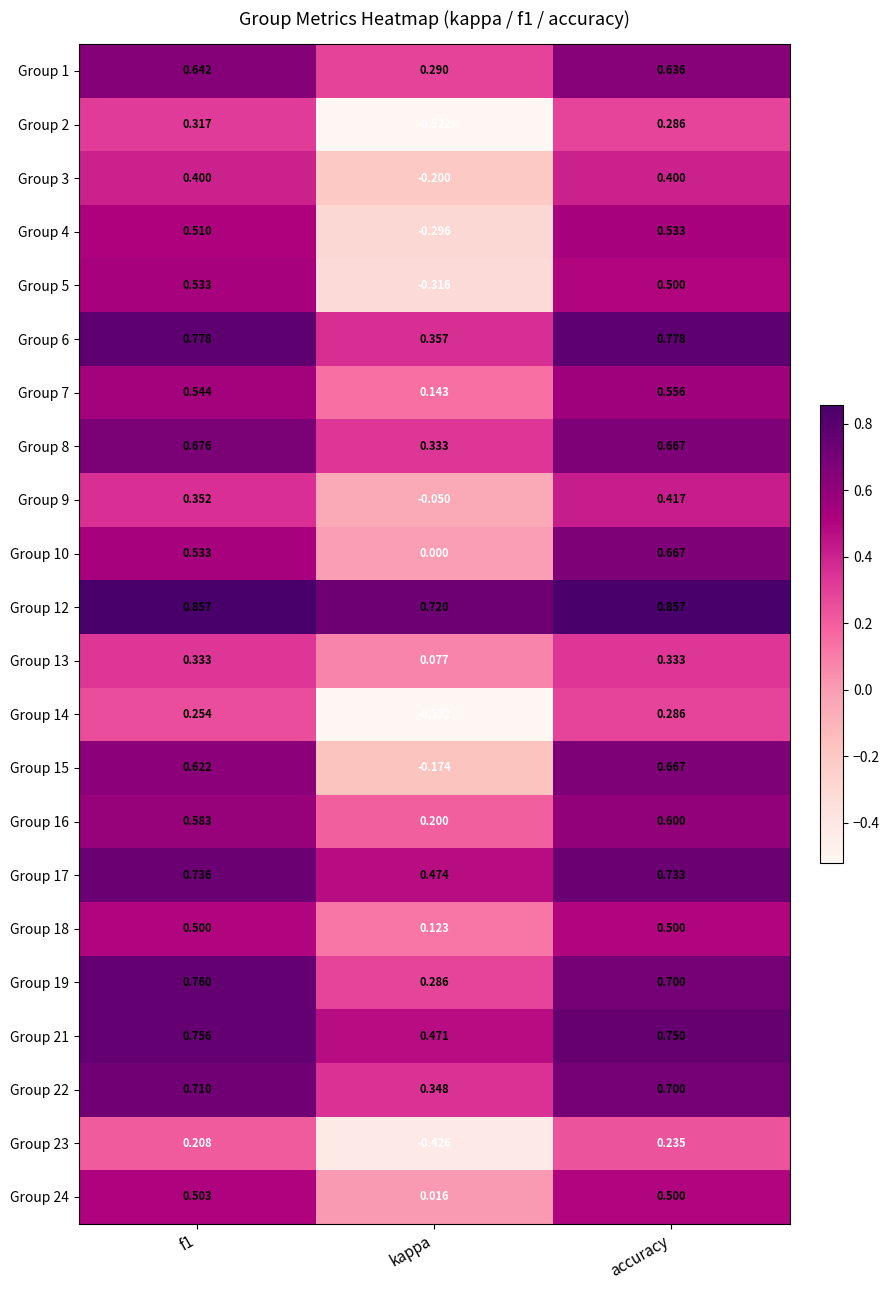

Which series changed the most between f1 and accuracy?

Group 10